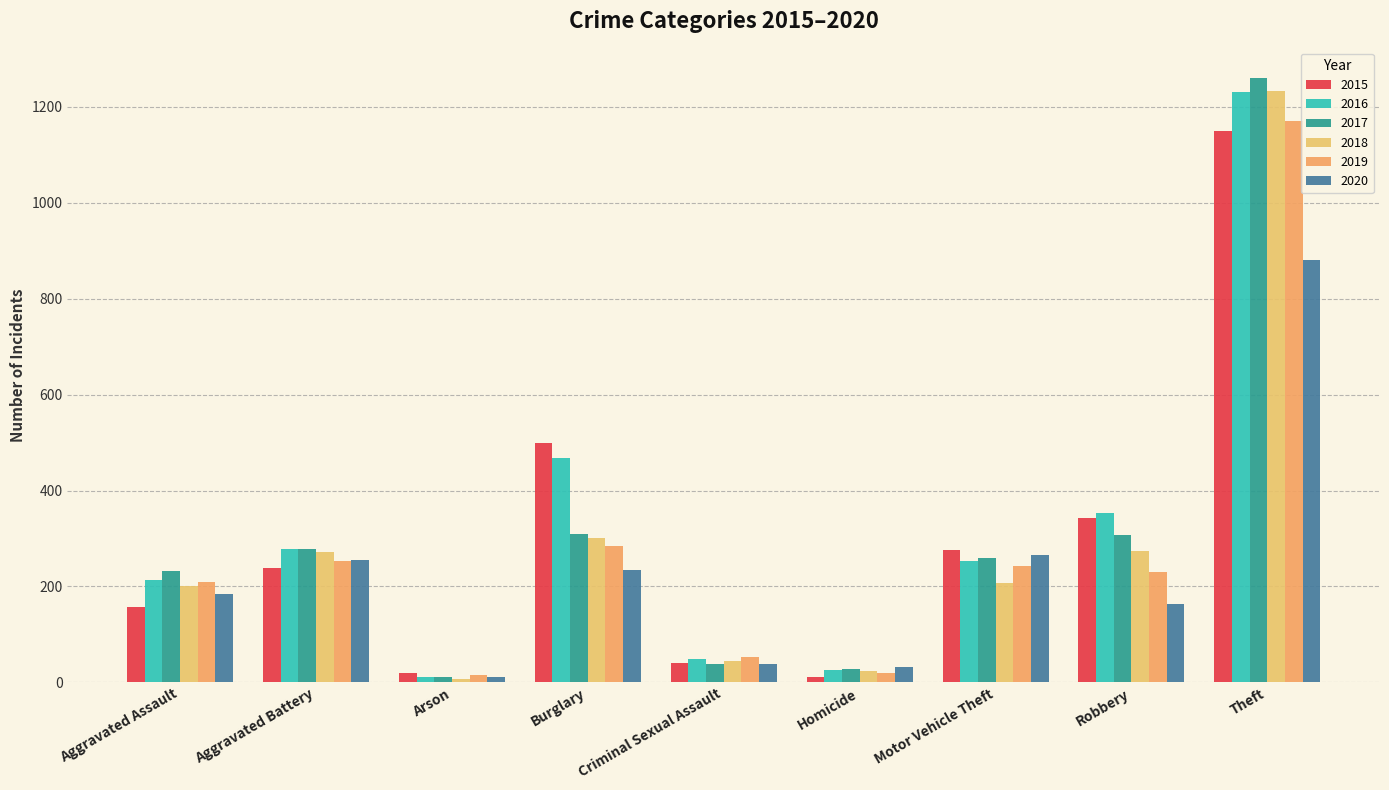

How many bars are there in total?

54